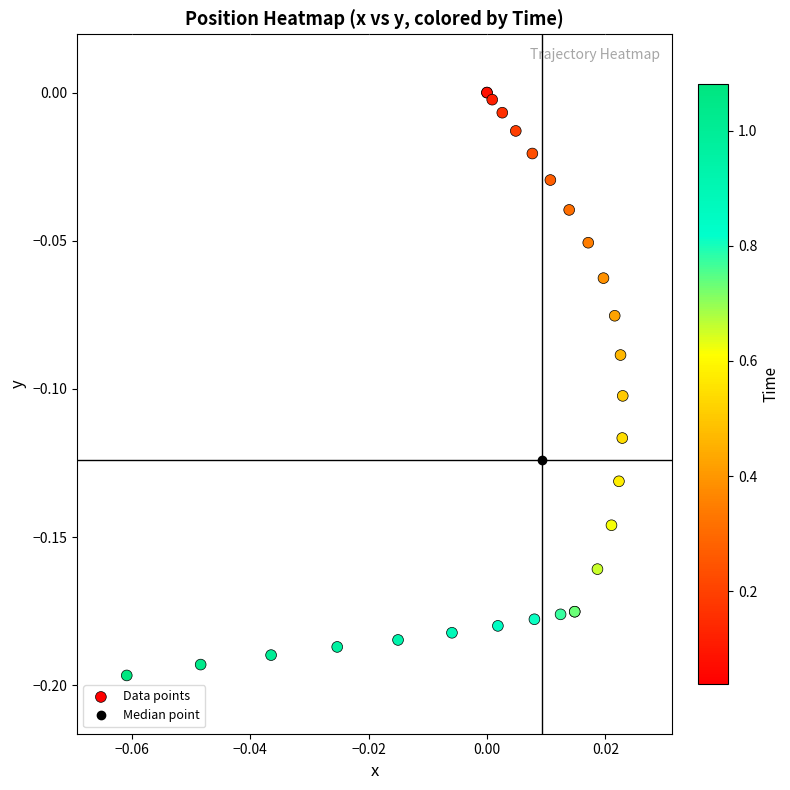

What is the difference between the maximum and second lowest values?

0.2